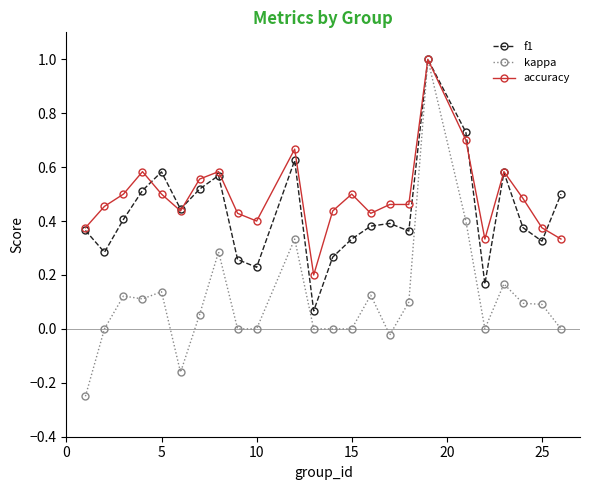

Which series has the largest range (max minus min)?

kappa